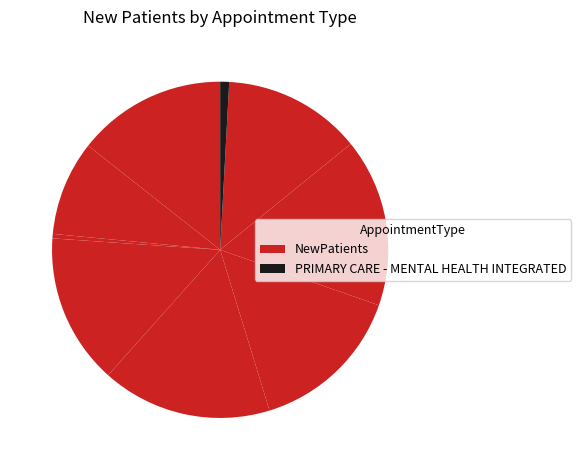

How many slices are in this pie chart?

9